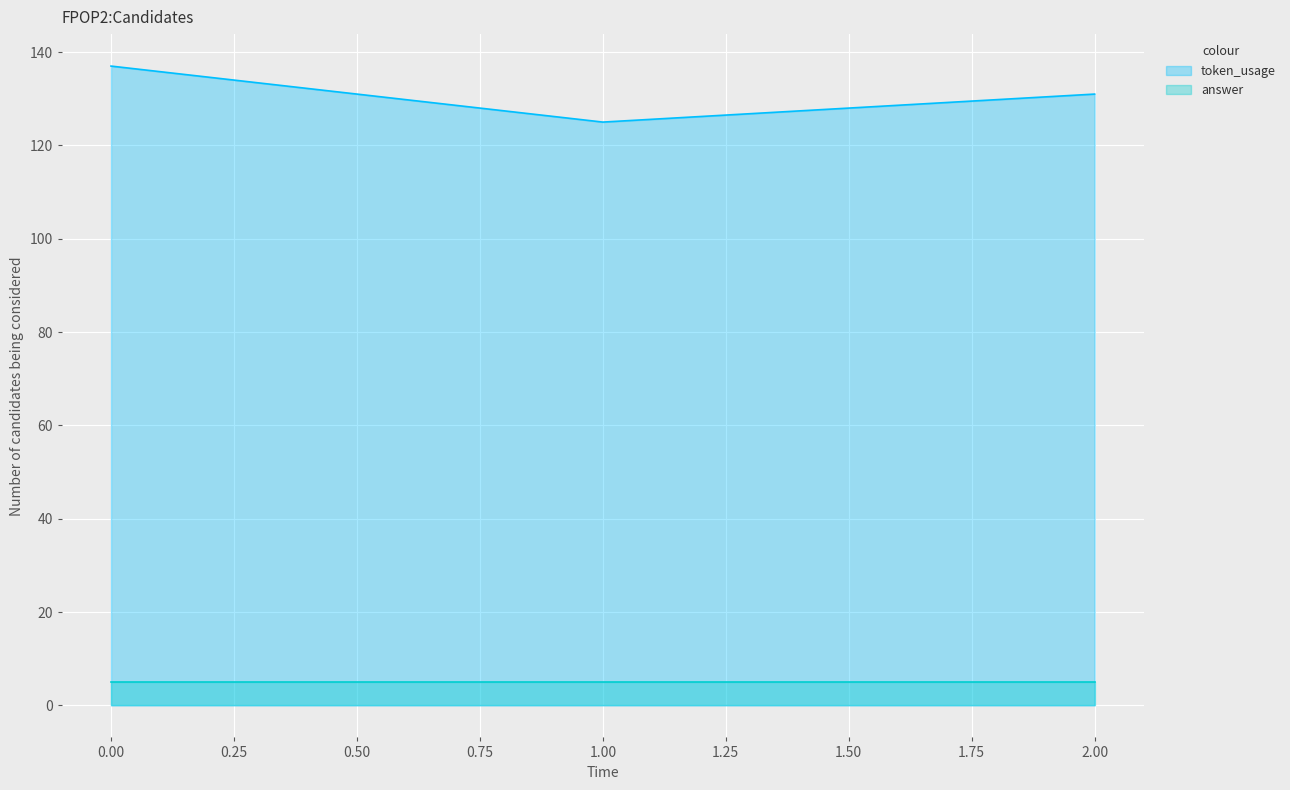

Is it true that the value at 1 is 125?

True